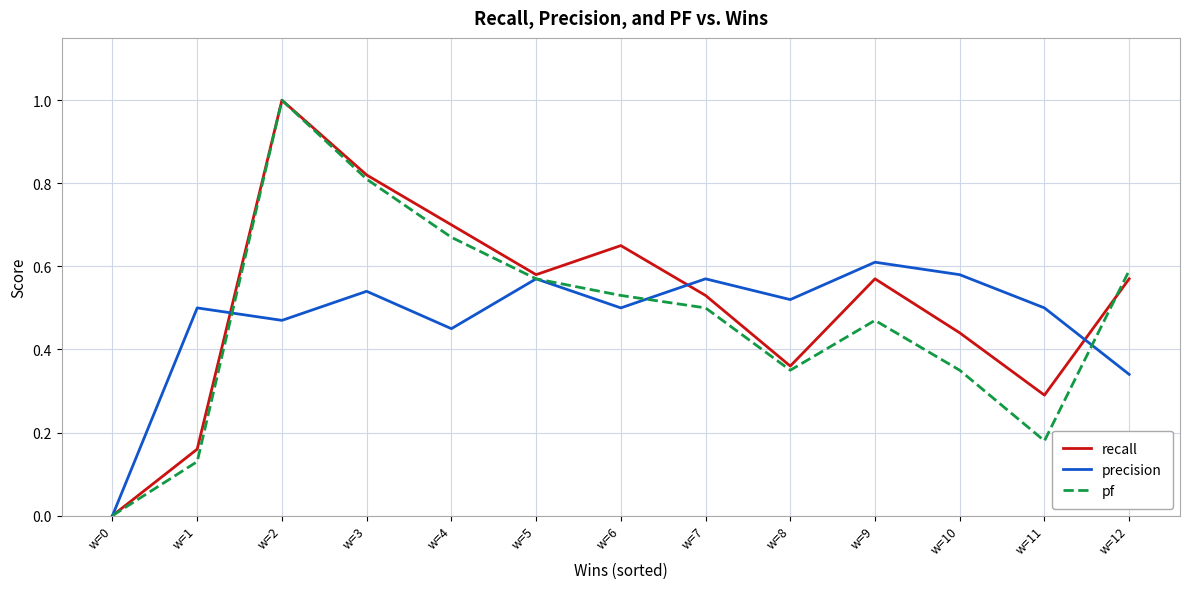

How many interior local peaks does the pf series have?

2